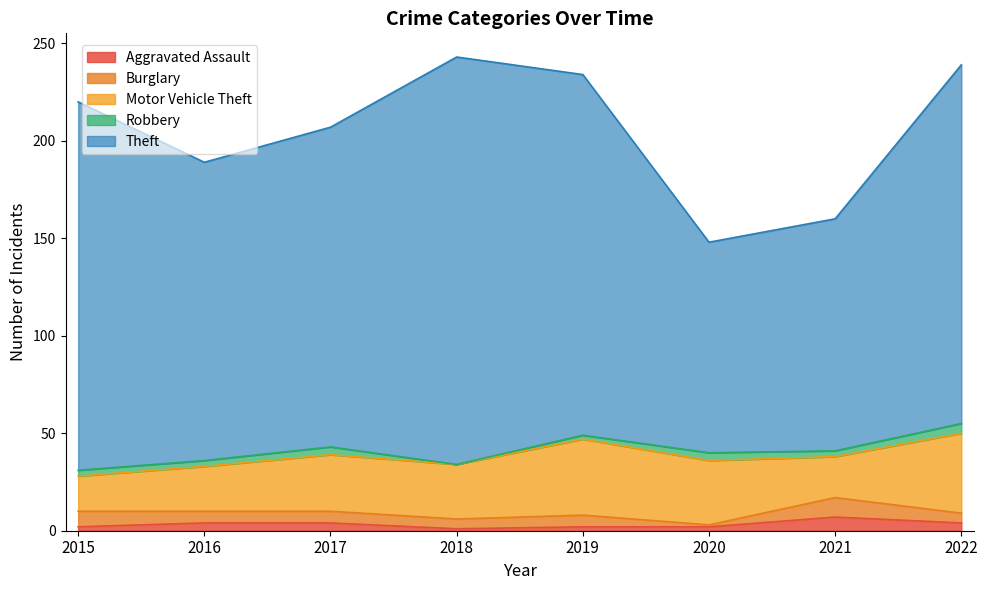

Reading left to right, what are all the values shown in this chart?

Aggravated Assault: 2	4	4	1	2	2	7	4
Burglary: 8	6	6	5	6	1	10	5
Motor Vehicle Theft: 18	23	29	28	39	33	21	41
Robbery: 3	3	4	0	2	4	3	5
Theft: 189	153	164	209	185	108	119	184